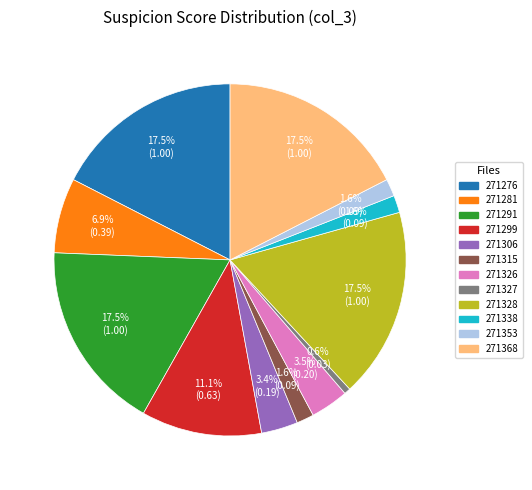

Does any single category account for the majority?

No